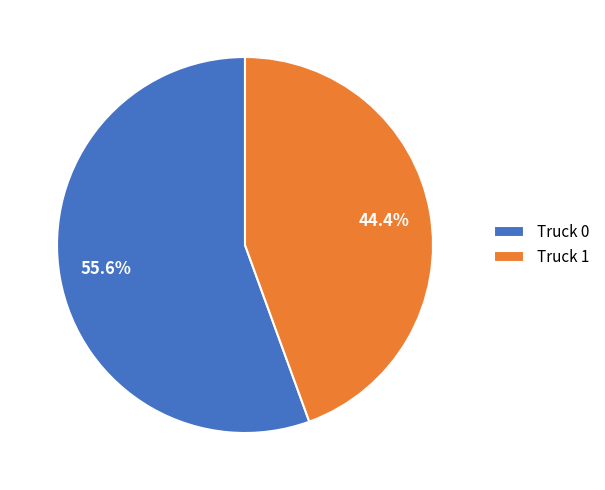

Which category has the smallest portion of the pie?

Truck 1